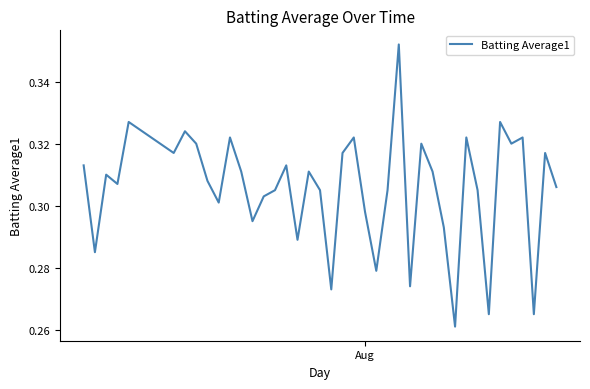

How many interior local peaks (higher than both neighbors) does the data have?

13